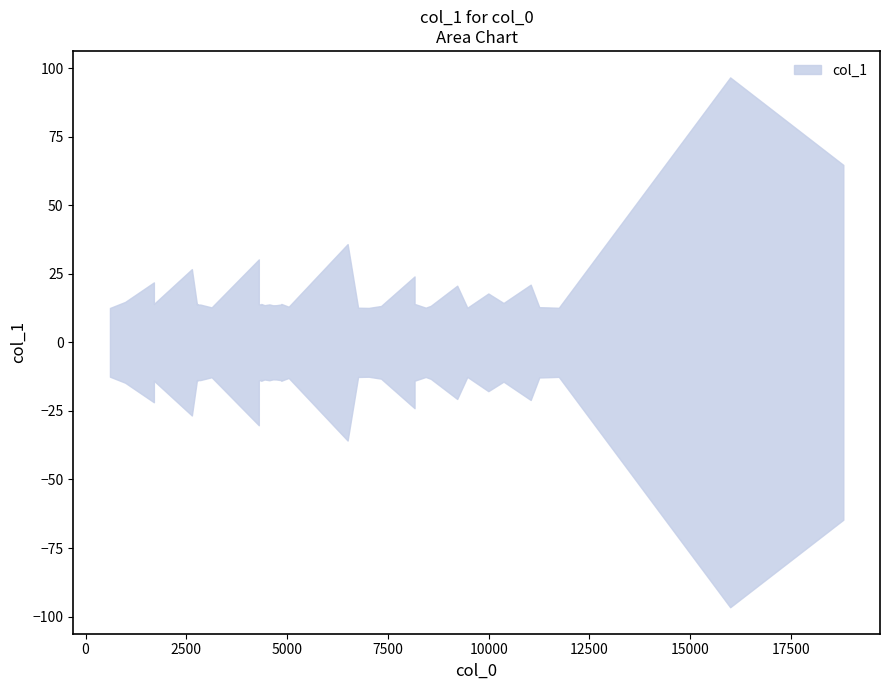

Reading left to right, list all the values displayed in this chart.

0=12.5	1=14.7	2=21.9	3=14.0	4=26.7	5=13.8	6=14.0	7=14.0	8=13.8	9=13.8	10=12.7	11=30.2	12=14.0	13=13.7	14=14.0	15=13.5	16=13.8	17=13.5	18=13.5	19=13.8	20=14.0	21=13.0	22=35.8	23=12.6	24=12.5	25=13.2	26=24.0	27=14.0	28=12.6	29=13.3	30=20.7	31=12.6	32=17.8	33=14.3	34=21.0	35=12.8	36=12.7	37=12.6	38=96.6	39=64.7